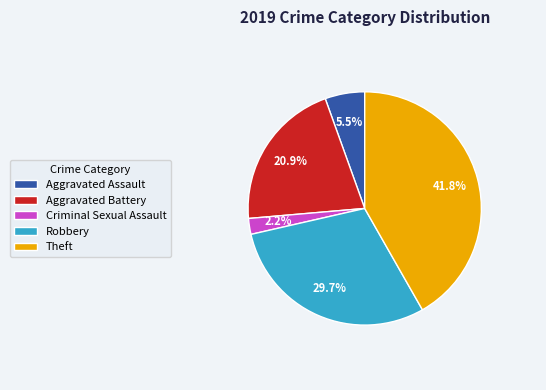

Rank the categories by value from highest to lowest.

Theft, Robbery, Aggravated Battery, Aggravated Assault, Criminal Sexual Assault